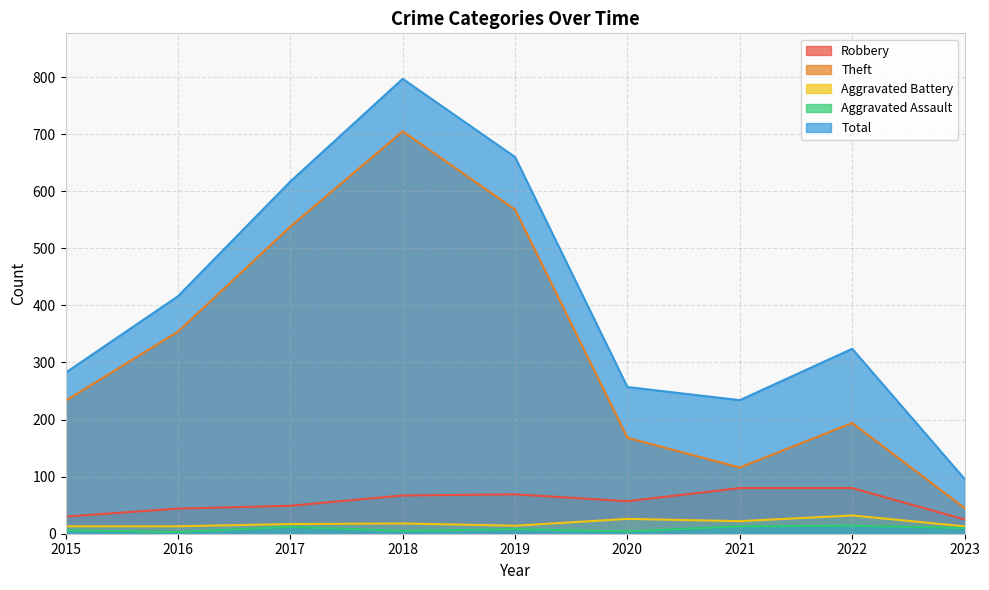

Reading right to left, extract all data points from this chart.

Robbery: 25	80	80	57	69	67	49	44	30
Theft: 45	194	116	168	568	705	538	354	233
Aggravated Battery: 13	32	22	26	14	18	17	13	13
Aggravated Assault: 10	14	13	4	8	5	12	3	6
Total: 96	324	234	257	660	797	617	416	282